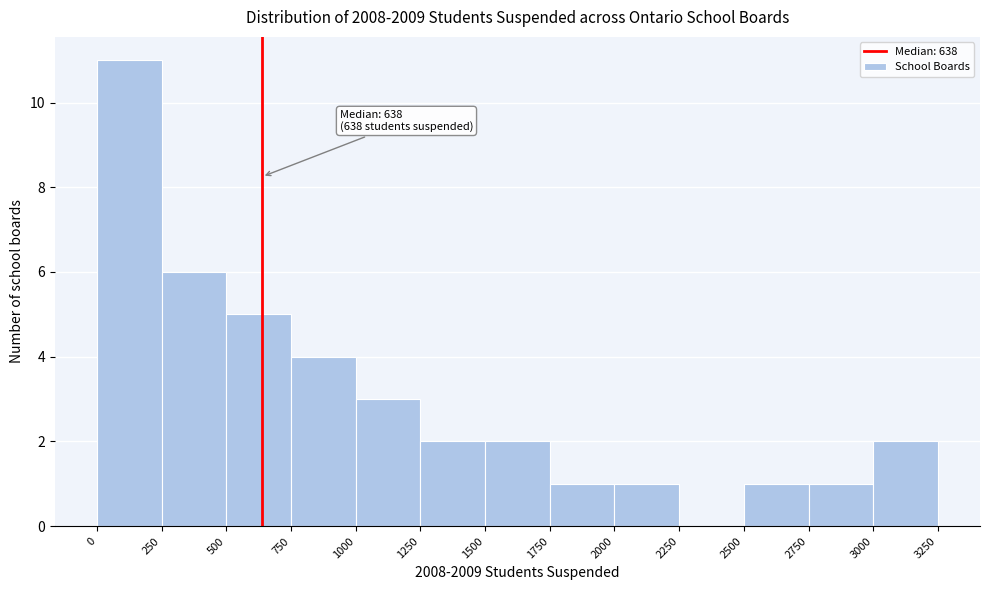

Which range on the x-axis has the tallest bar?

0 to 250